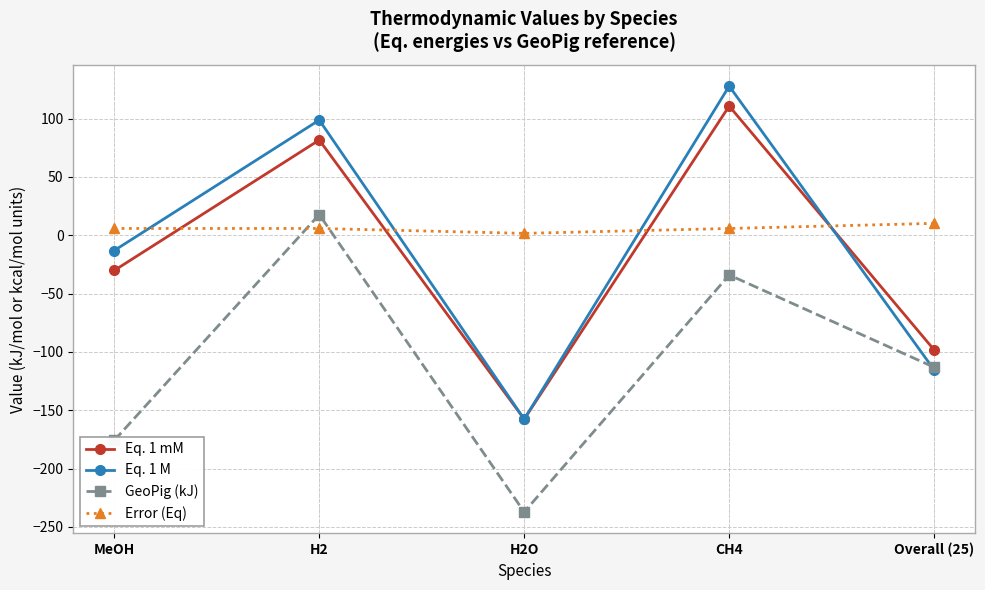

Where is the first local maximum for Eq. 1 mM?

H2